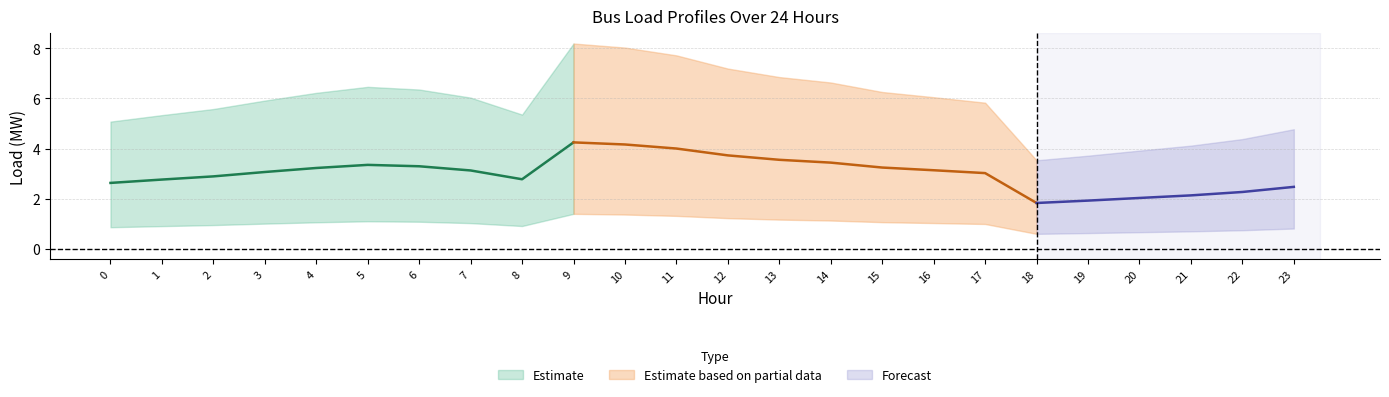

List the labels in order of Bus24 value, smallest first.

18, 19, 20, 21, 22, 23, 0, 1, 8, 2, 17, 3, 7, 16, 4, 15, 6, 5, 14, 13, 12, 11, 10, 9